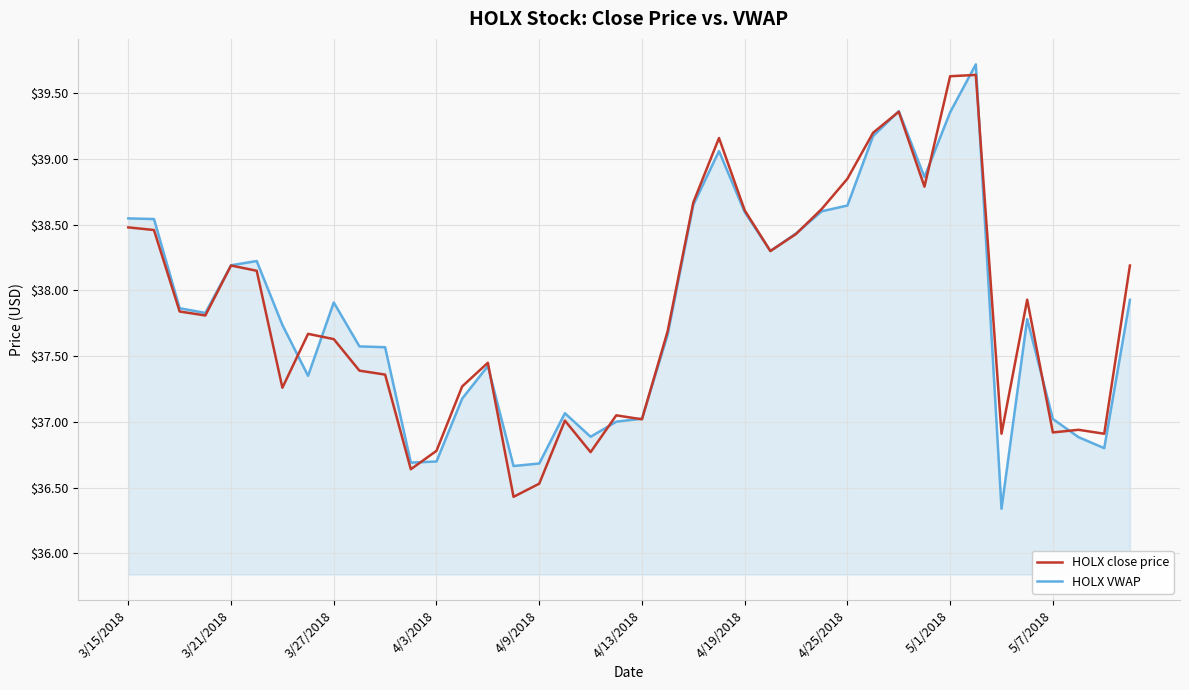

How many lines are shown in the chart?

2